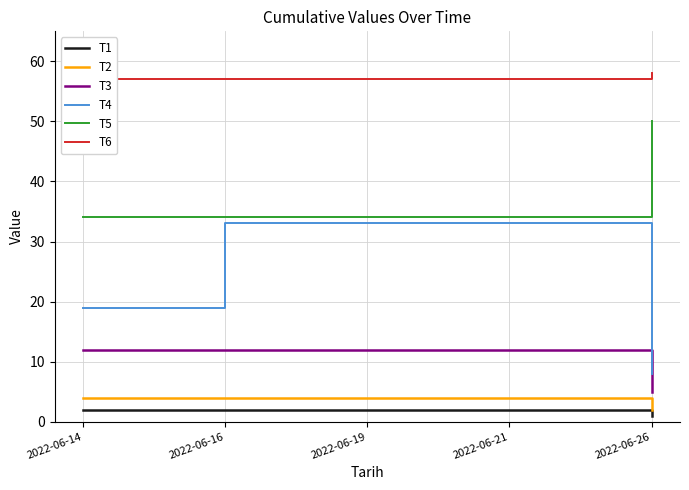

How many lines are shown in the chart?

6